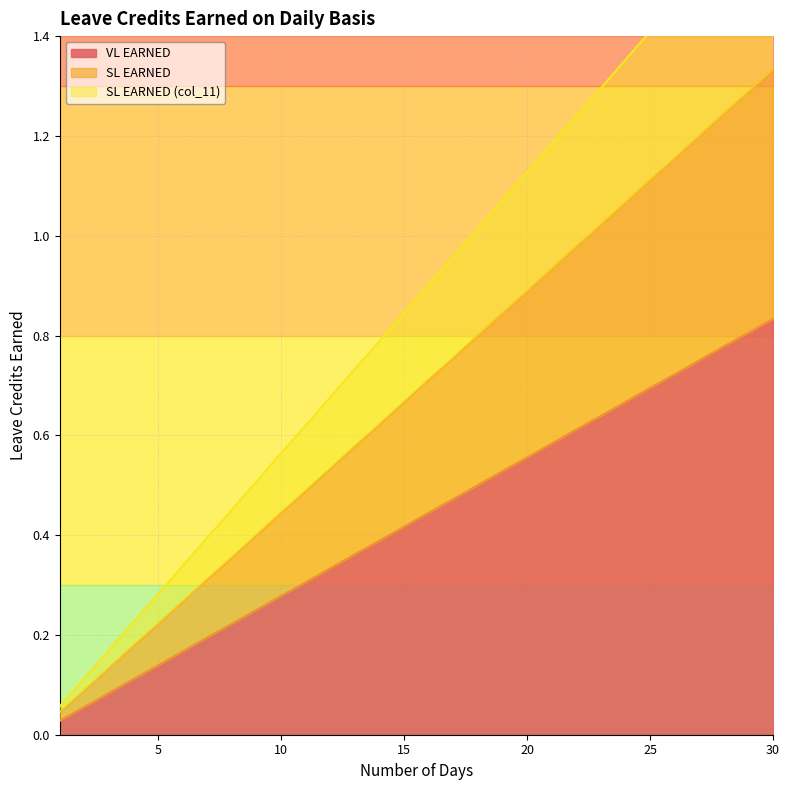

At which category does the chart reach its minimum across all series?

1